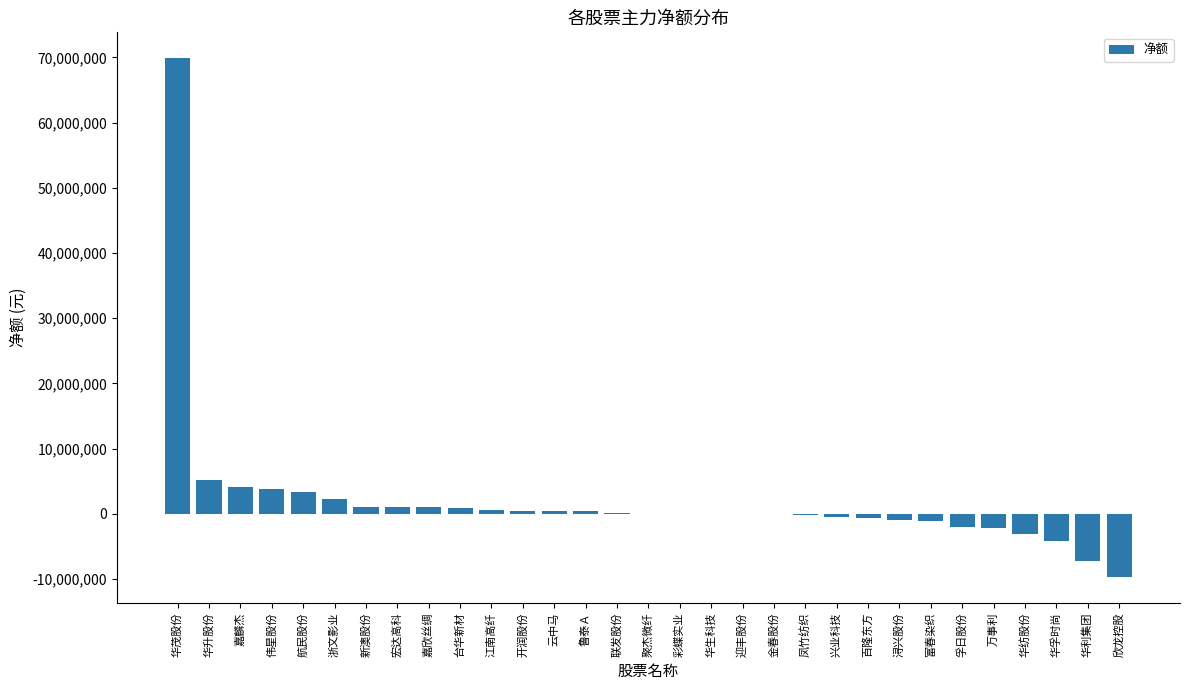

What is the change in value from 华生科技 to 华孚时尚?

-4104891